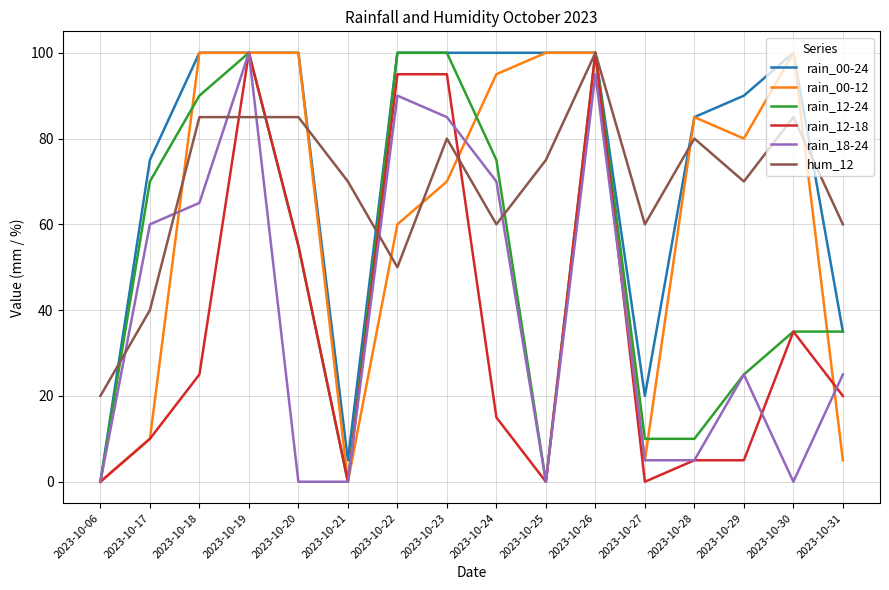

True or false: hum_12 and rain_00-12 cross at least once.

True